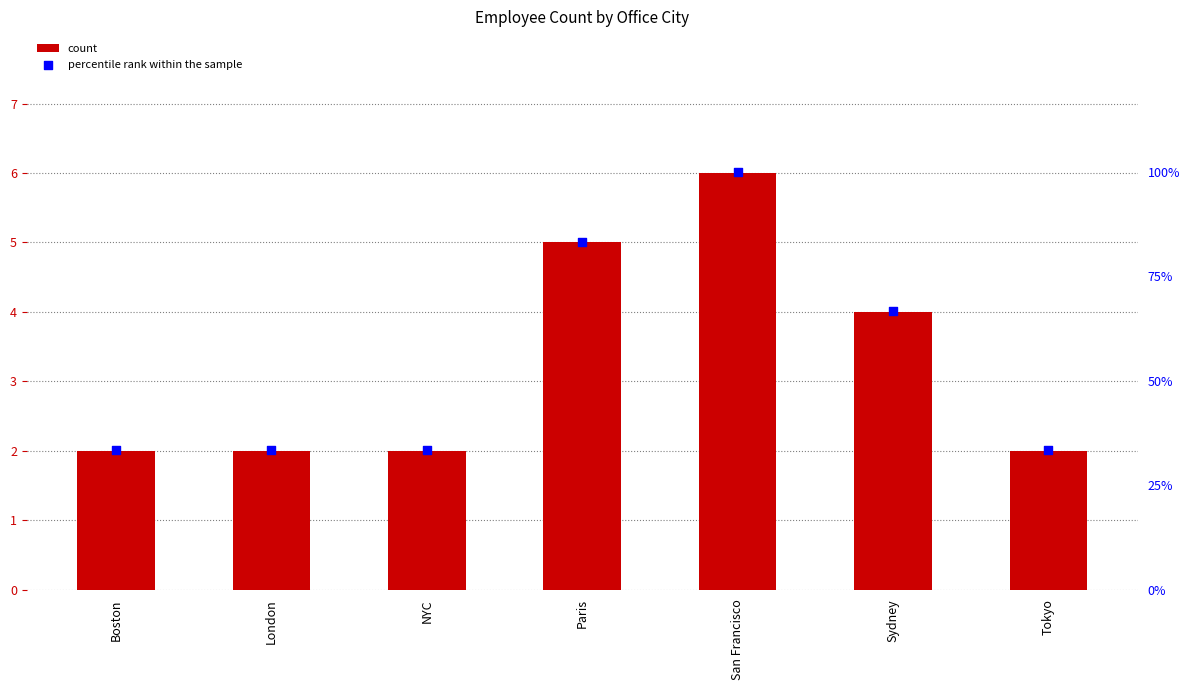

Which series reaches the minimum Y coordinate?

count